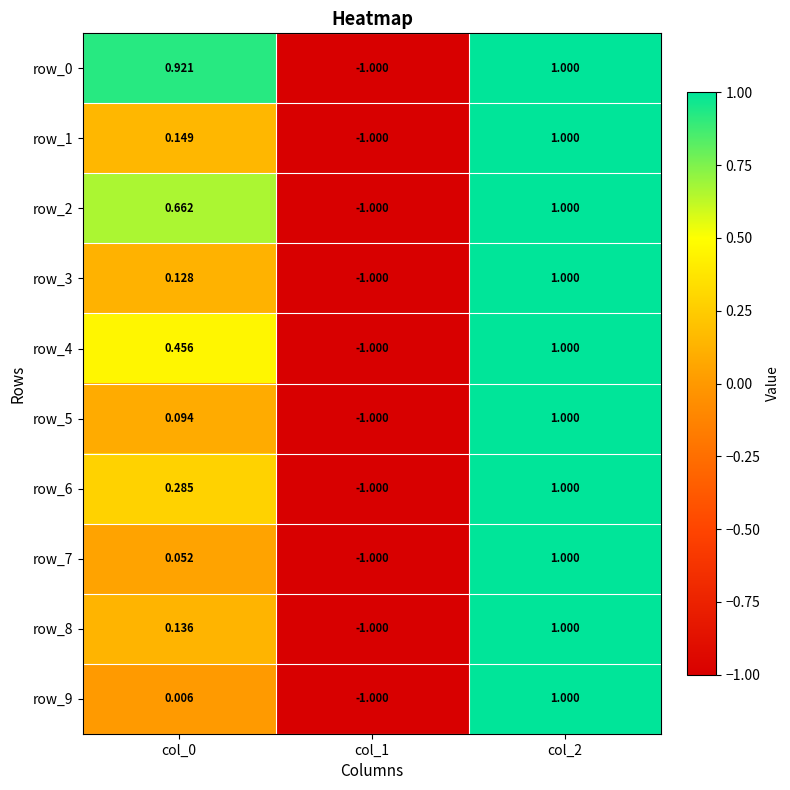

What is the total value across all series at col_1?

-10.0